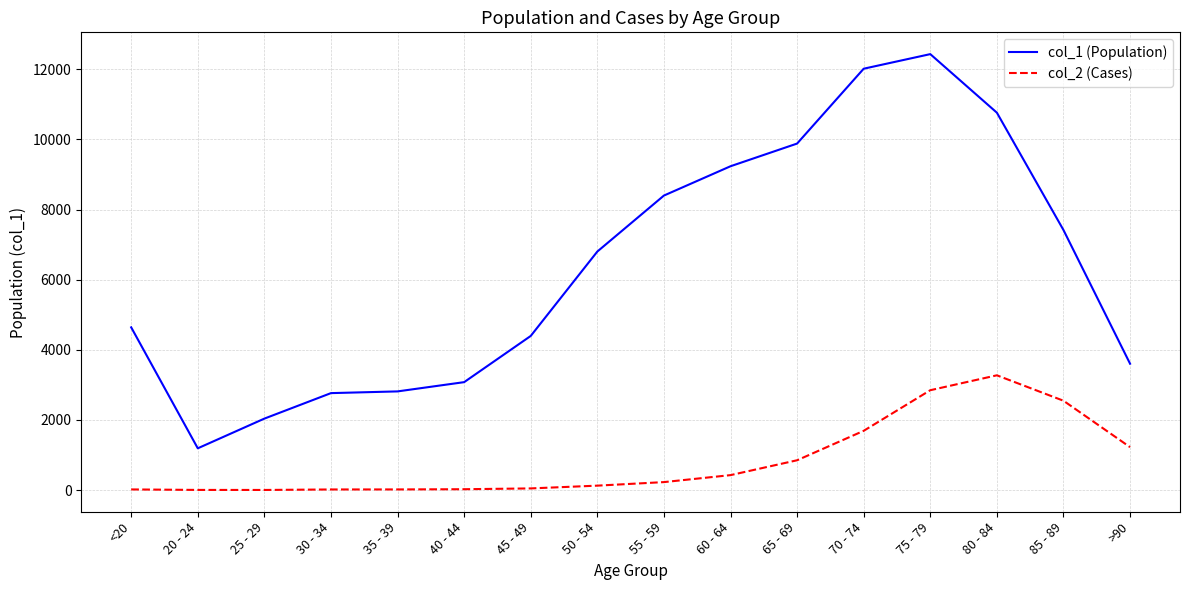

How many distinct data groups are displayed?

2